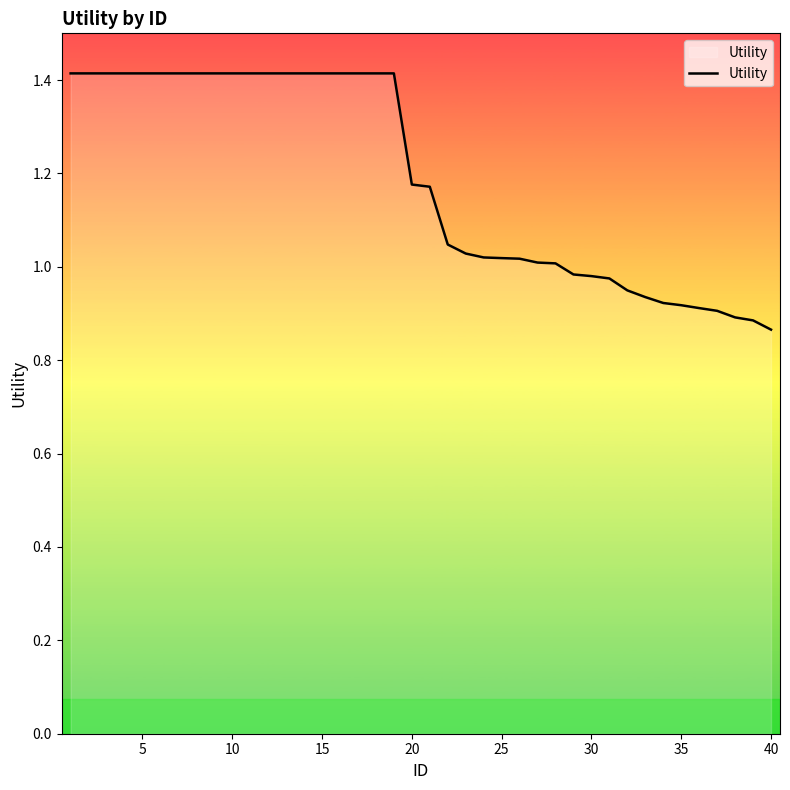

What is the maximum value shown in the chart?

1.4